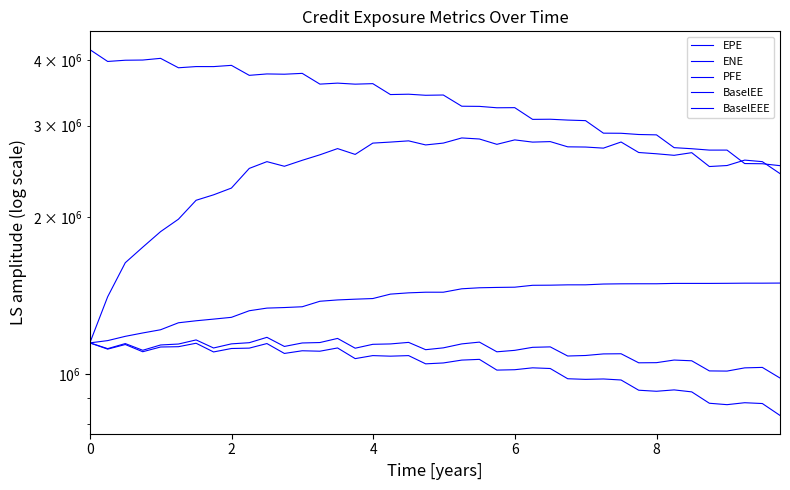

The value of BaselEE at 30 is 275326.0. True or false?

False